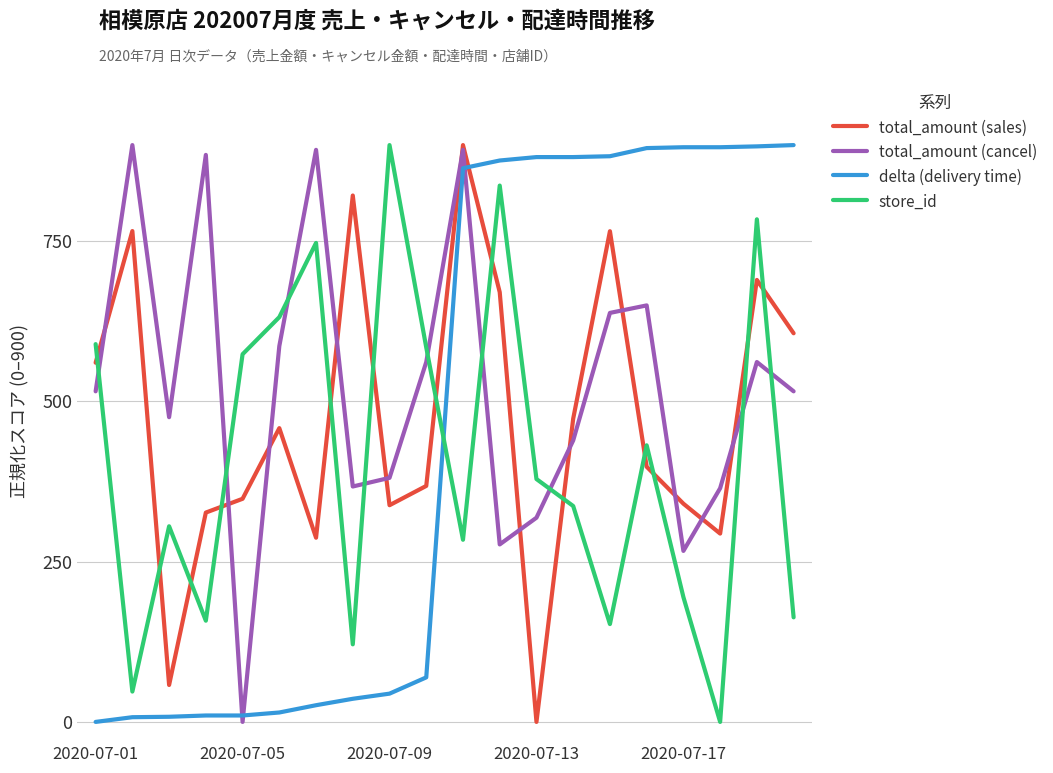

What is the highest value of the delta (delivery time) series?

900.0